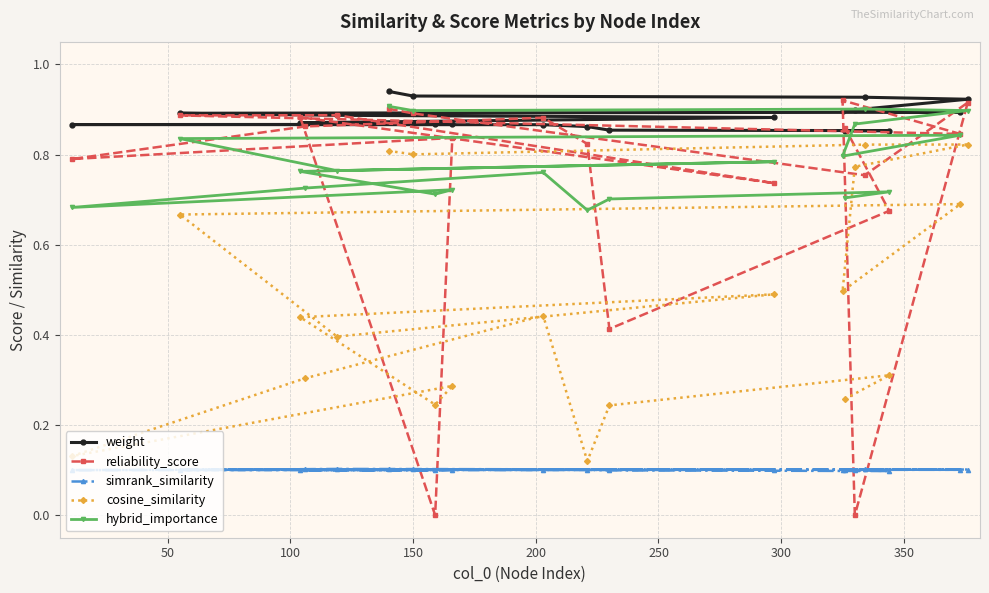

Which series has the largest total across all categories?

weight